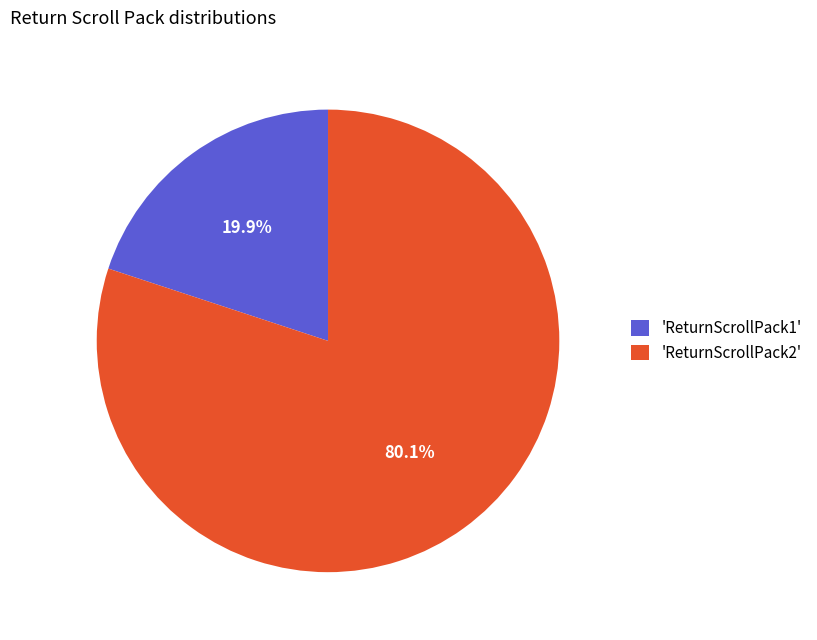

Do 'ReturnScrollPack1' and 'ReturnScrollPack2' together represent more than half of the pie?

Yes